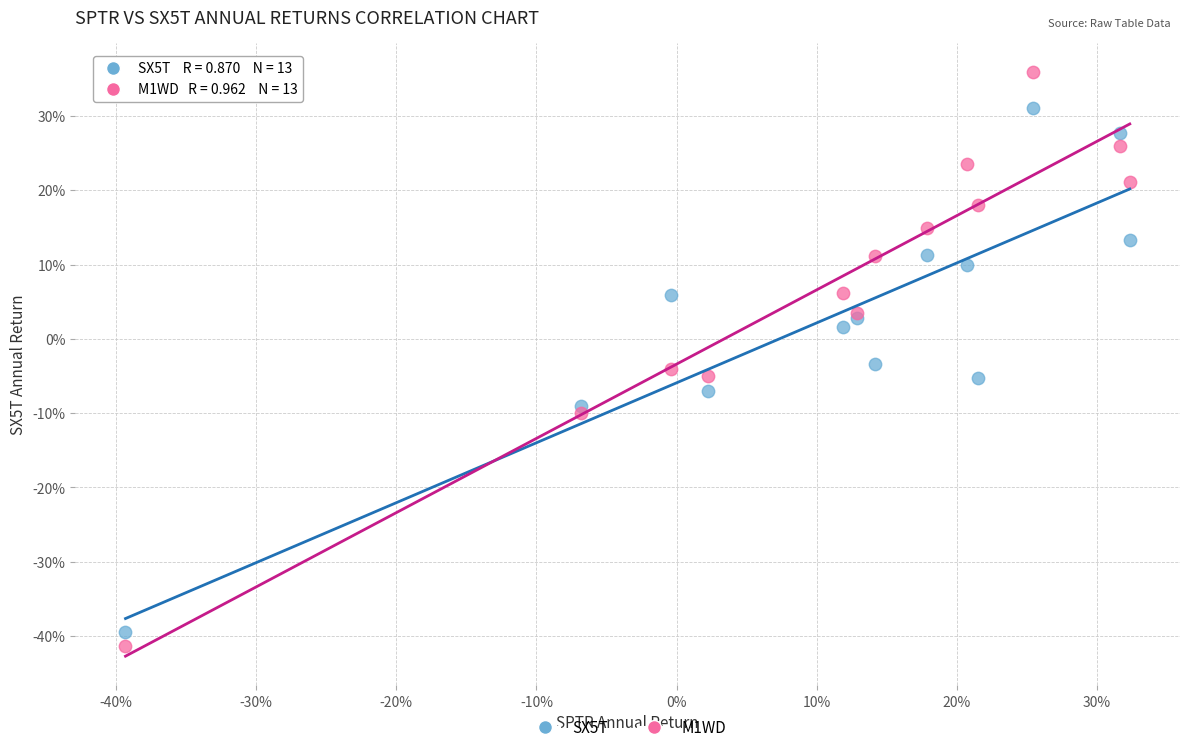

Which series reaches the minimum Y coordinate?

M1WD